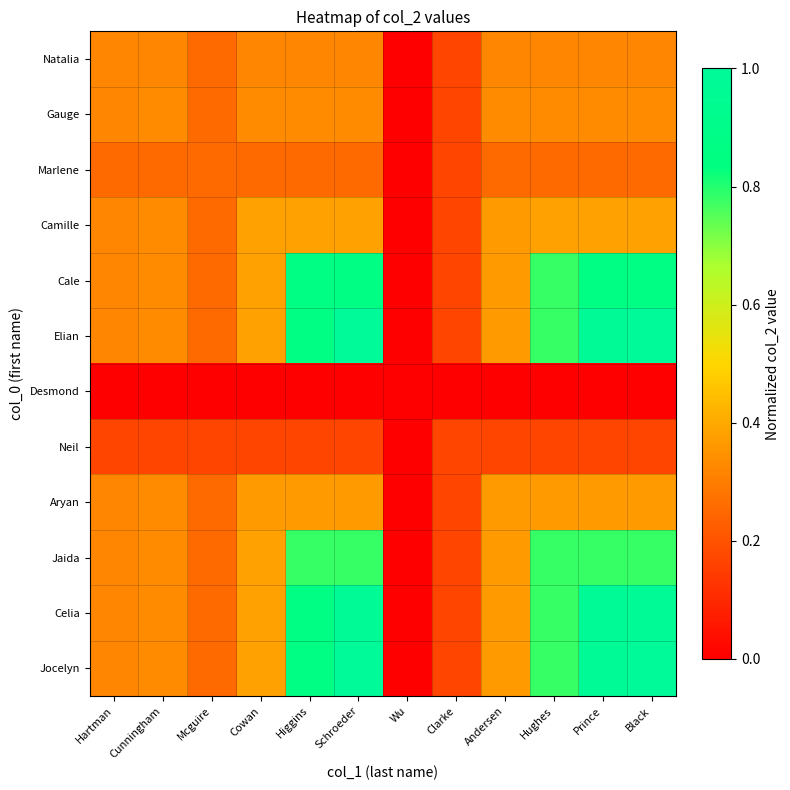

At which category is the sum across all series the highest?

Schroeder